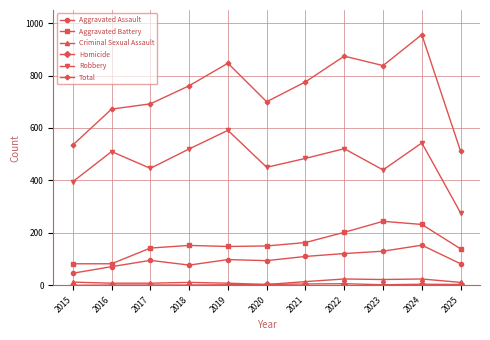

True or false: Aggravated Battery has a value of 152 at 2018.

True